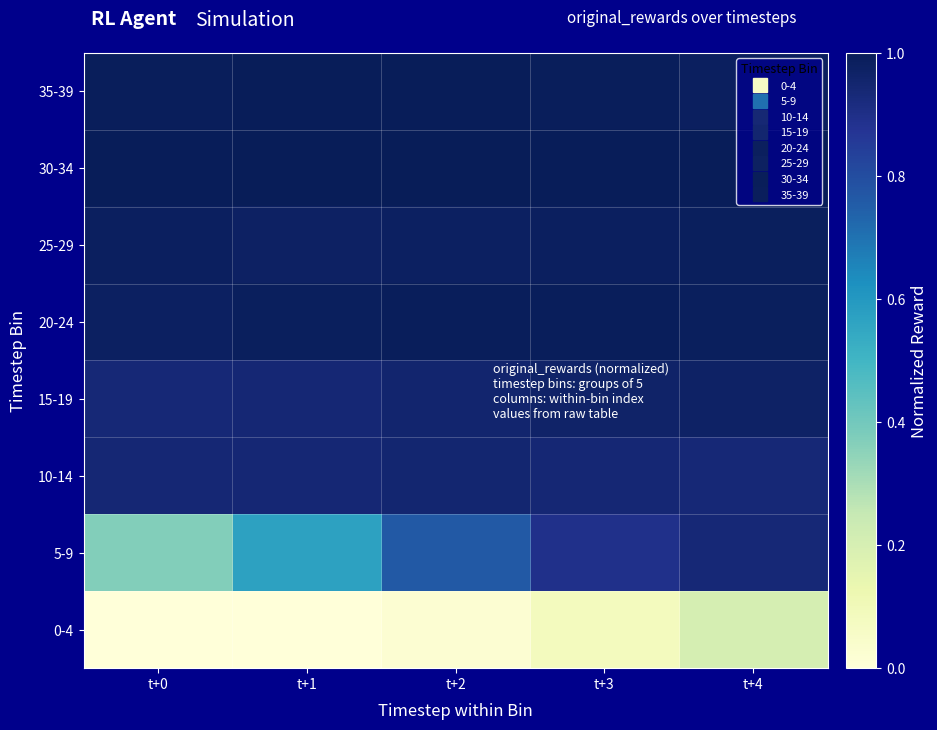

At which category does the chart reach its minimum across all series?

t+0